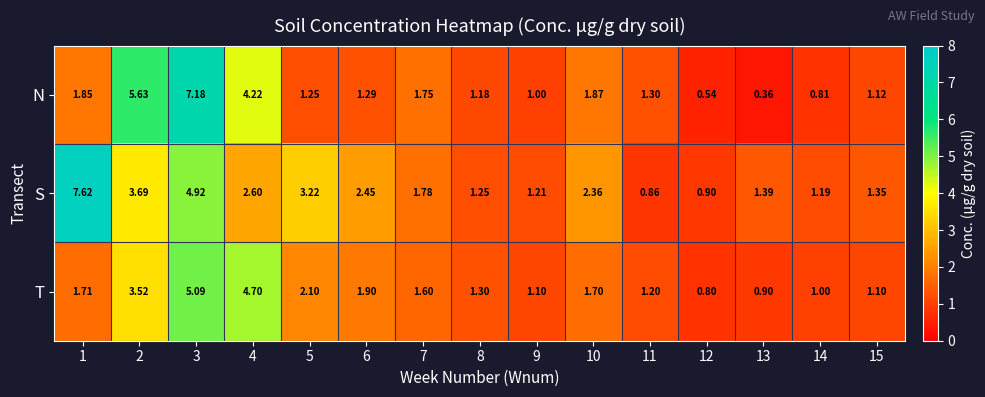

List the series in order of their overall mean, lowest first.

T, N, S